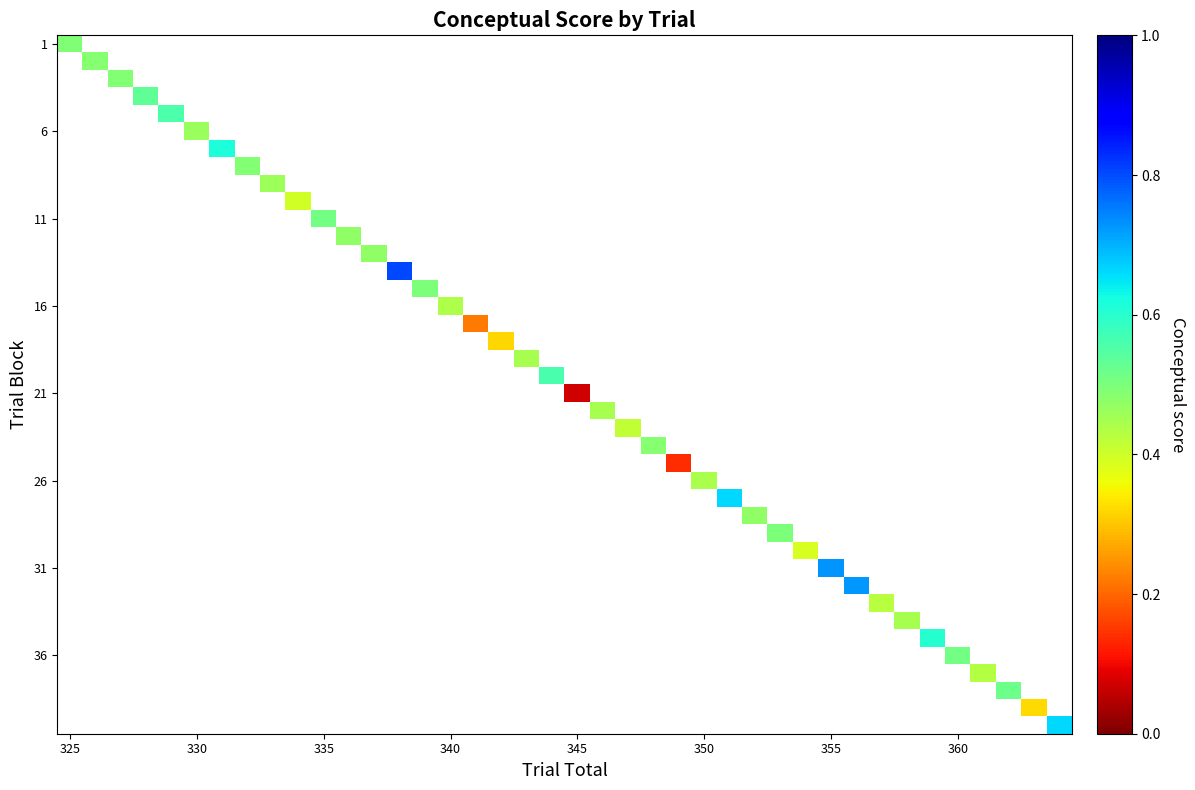

How many series are shown in this chart?

40